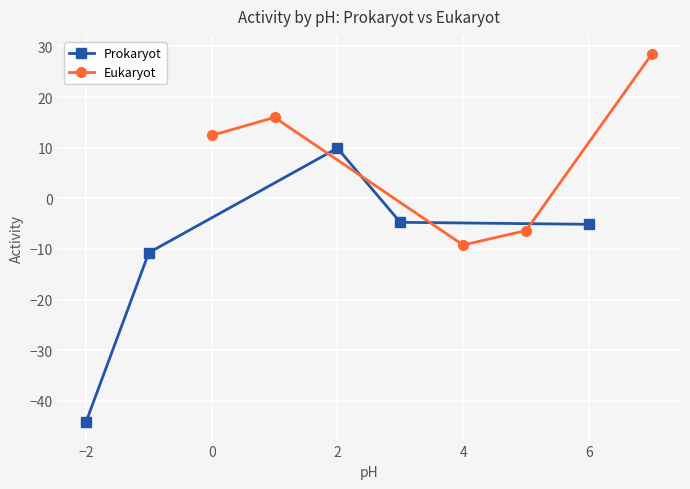

True or false: Eukaryot has a value of 22.0 at 0.

False